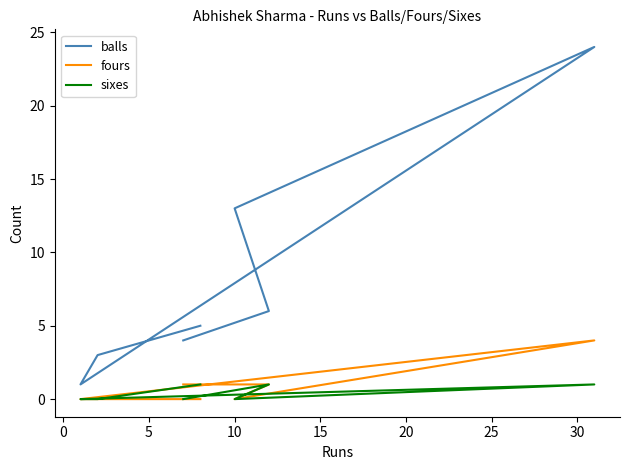

In balls, how many points are lower than both neighbors (excluding endpoints)?

1